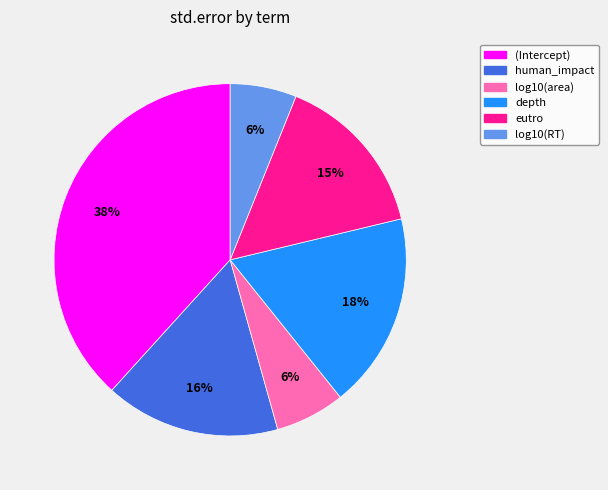

Is there any slice that represents more than half of the pie?

No